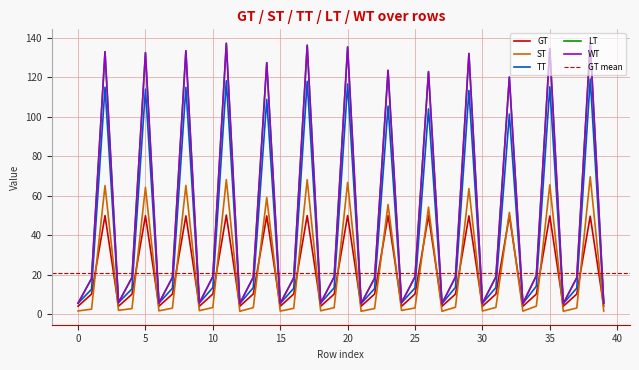

At 1, list the series in order from largest to smallest.

LT, WT, TT, GT, ST